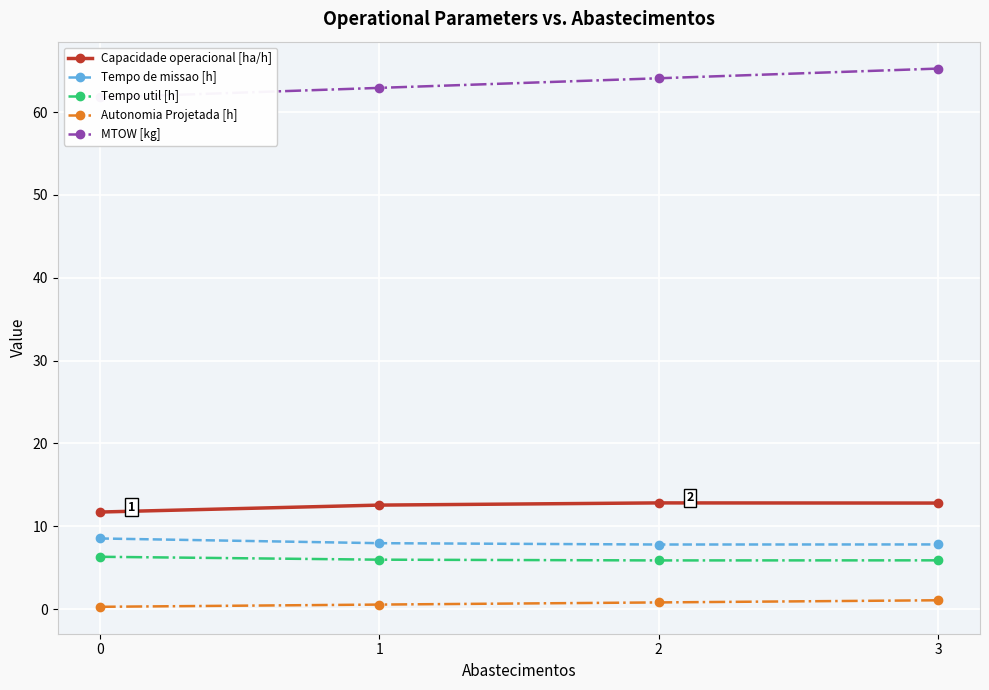

What is the maximum value for MTOW [kg]?

65.2